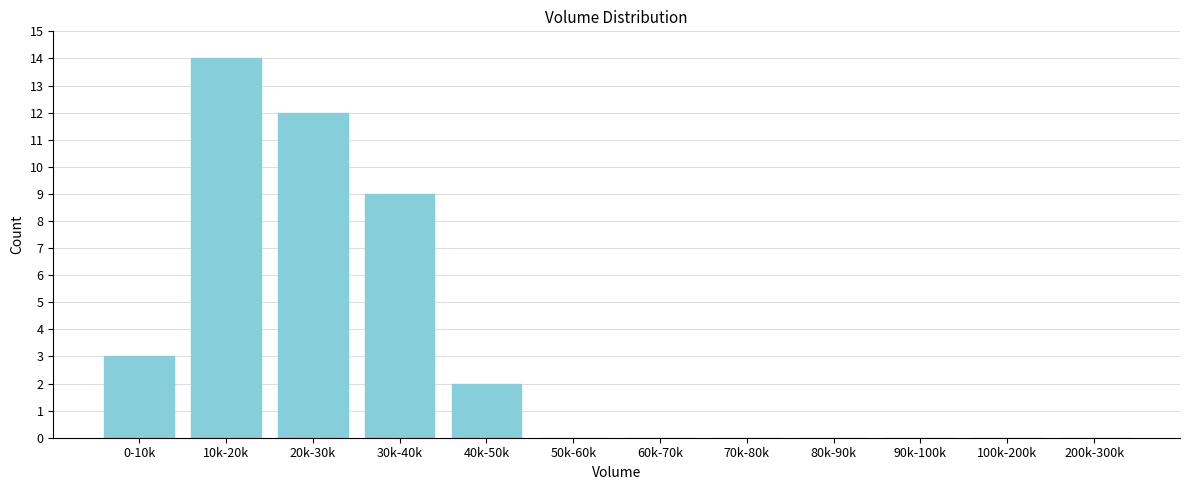

Reading left to right, extract all data points from this chart.

0-10k=3	10k-20k=14	20k-30k=12	30k-40k=9	40k-50k=2	50k-60k=0	60k-70k=0	70k-80k=0	80k-90k=0	90k-100k=0	100k-200k=0	200k-300k=0